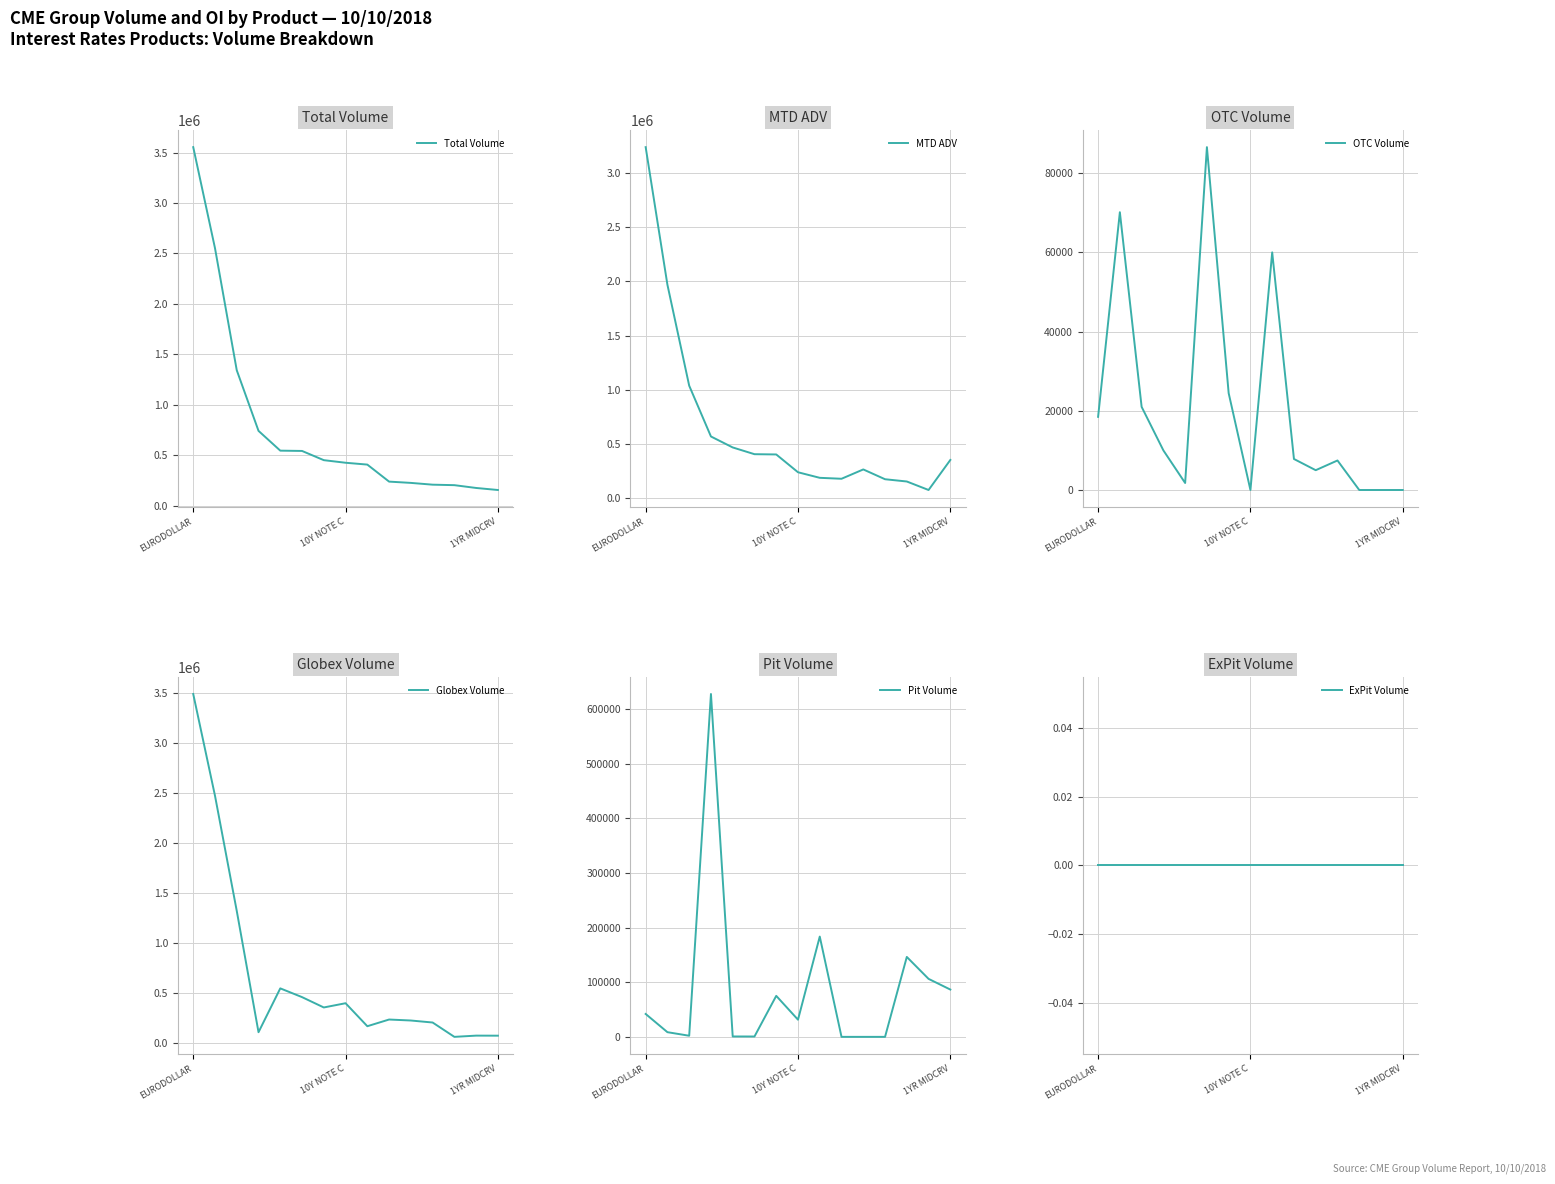

What is the difference between the highest and lowest values at 4?

545668.0